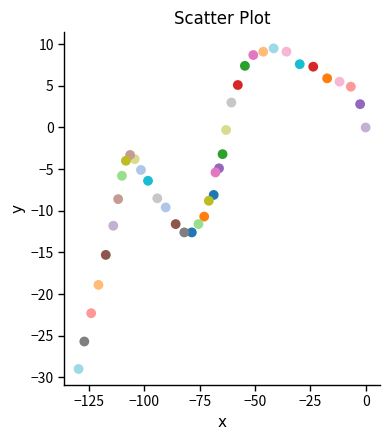

What is the range of Y values (max minus min)?

38.5